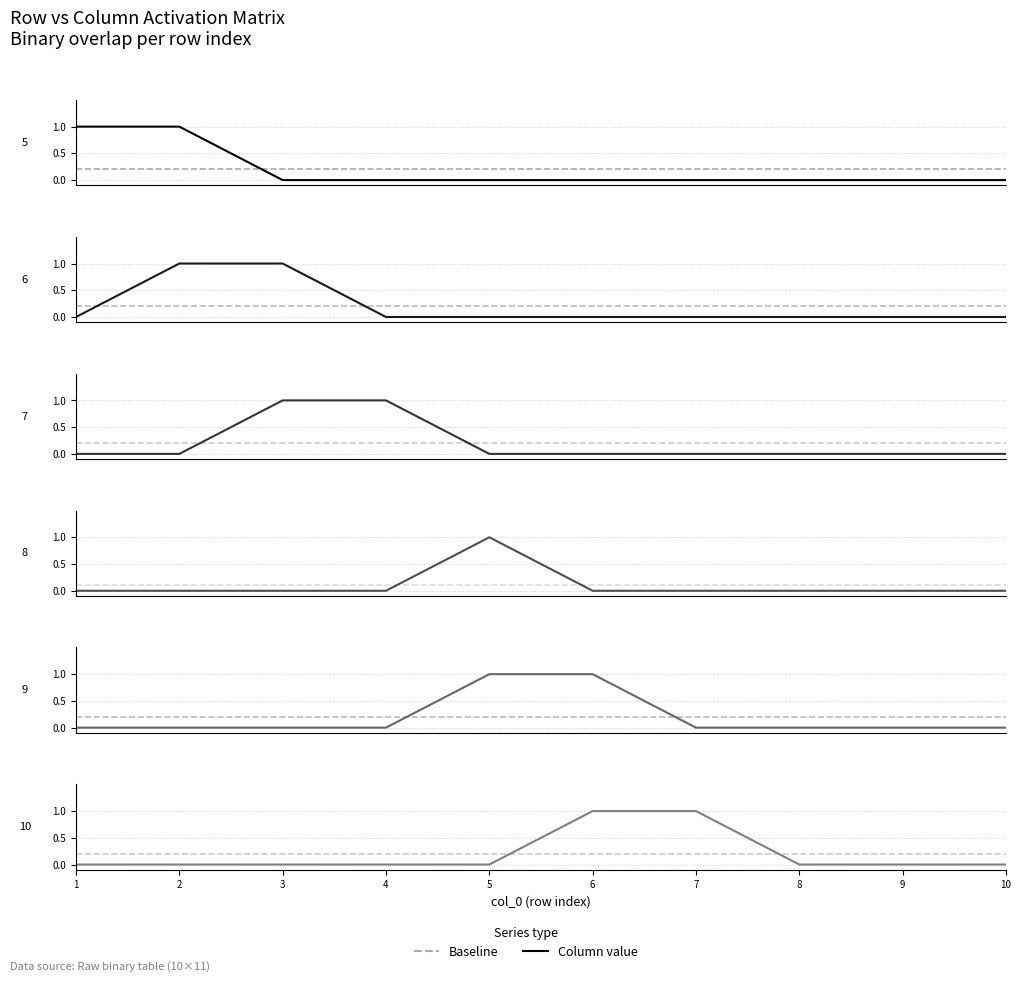

True or false: 10 and 6 intersect in this chart.

False